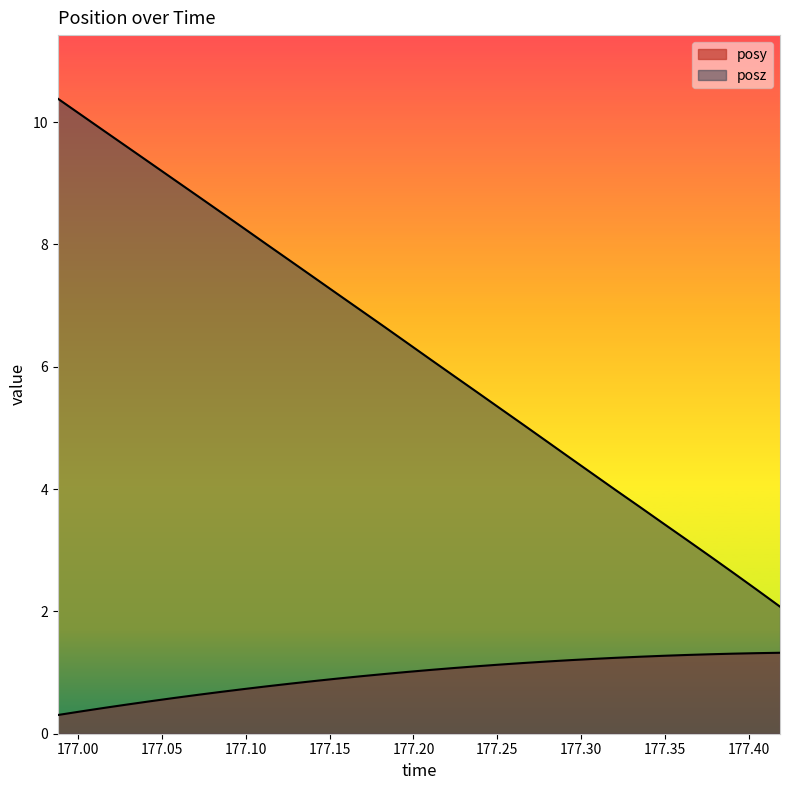

True or false: posy has a value of 0.9 at 177.1686.

True